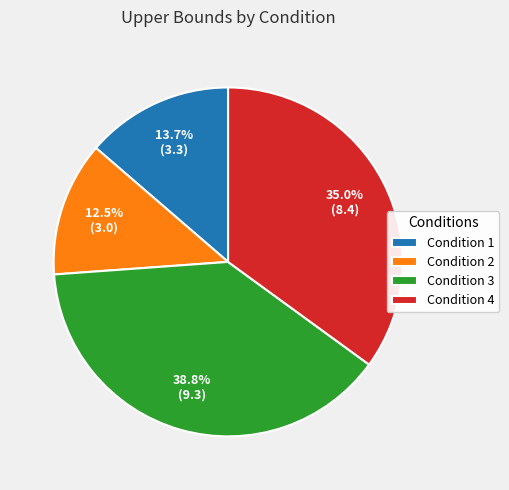

True or false: Condition 3 accounts for 32% of the total.

False